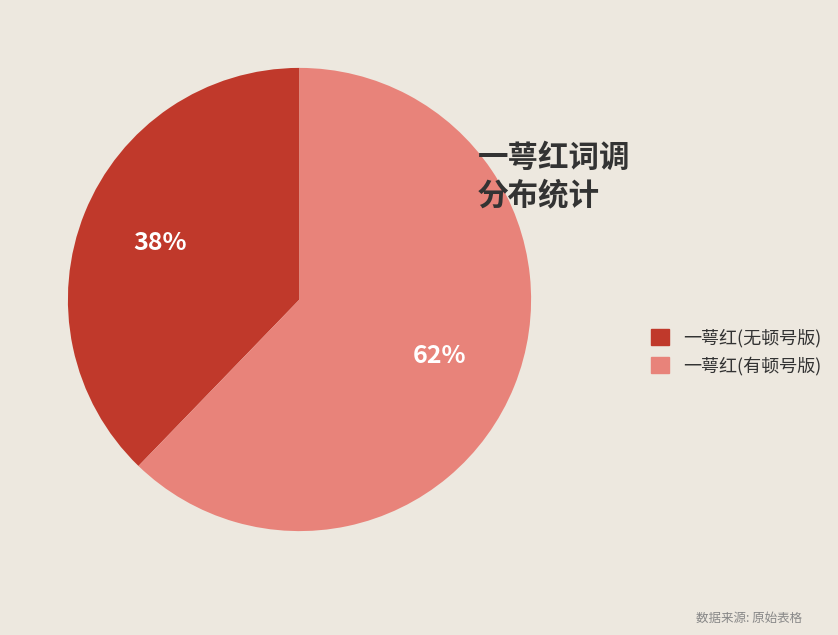

Which slice is the smallest?

一萼红(无顿号版)